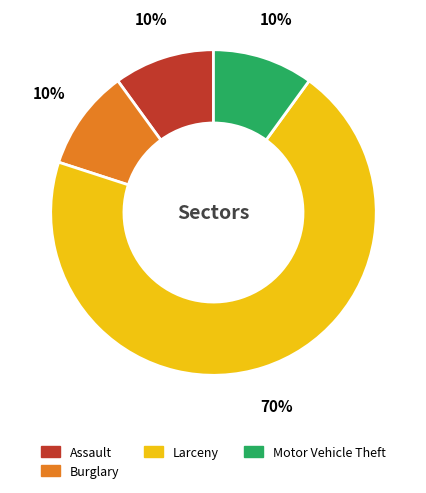

Does any single category account for the majority?

Yes